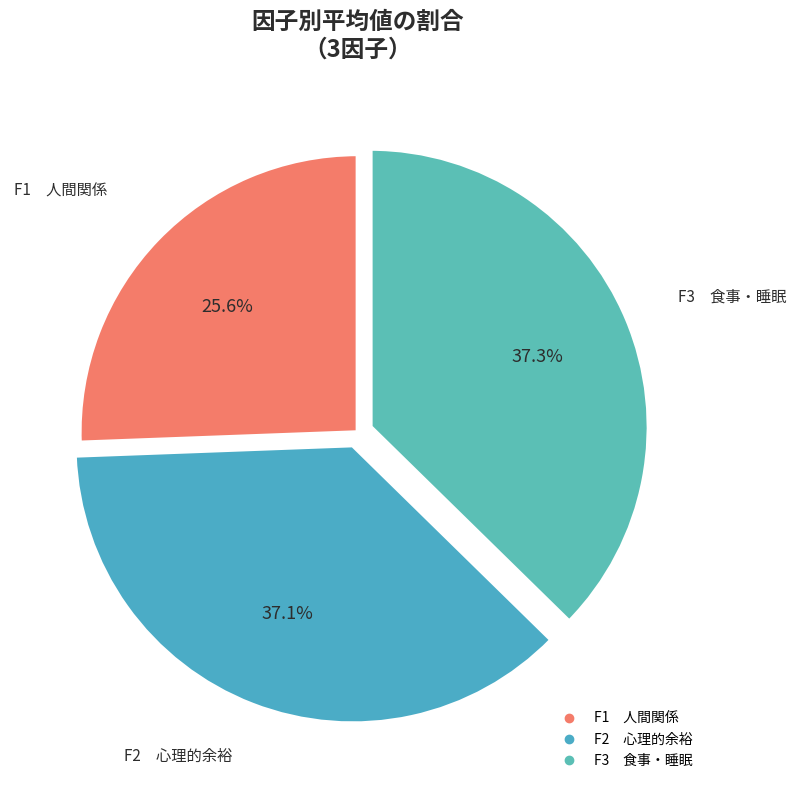

Between F3 食事・睡眠 and F1 人間関係, which is larger?

F3 食事・睡眠